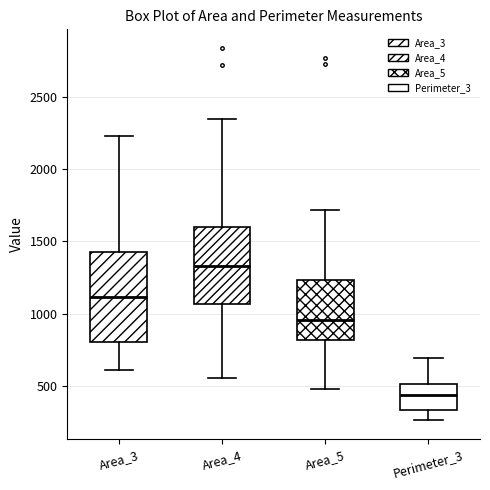

Which box's median line is the highest?

Area_4